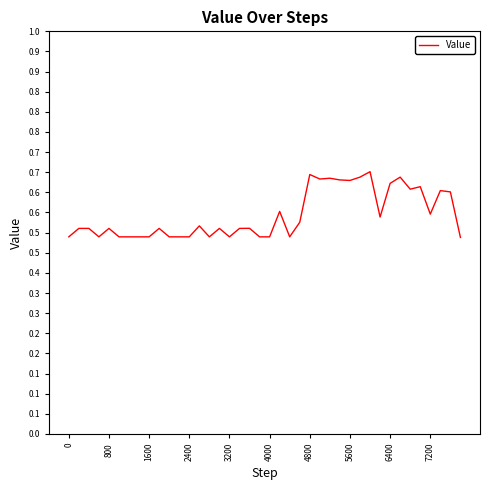

What is the difference between the maximum and minimum values?

0.2